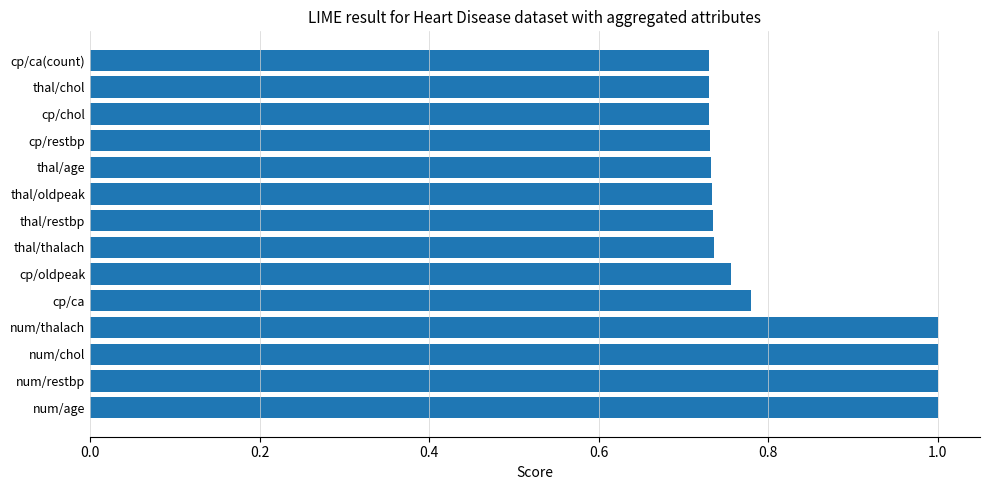

True or false: the data shows 1.2 at cp/restbp.

False